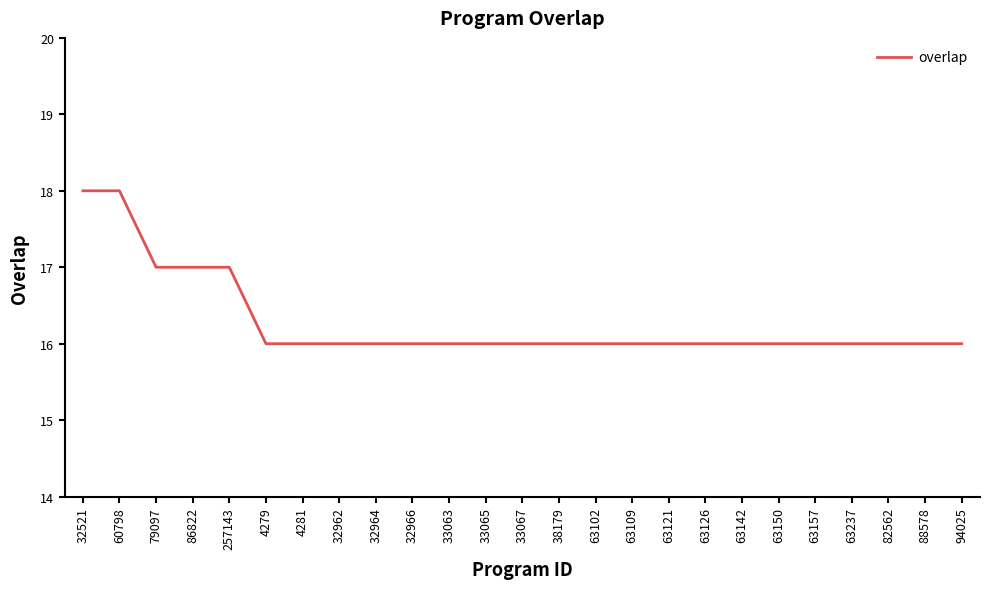

Is it true that the value at 33065 is 23?

False